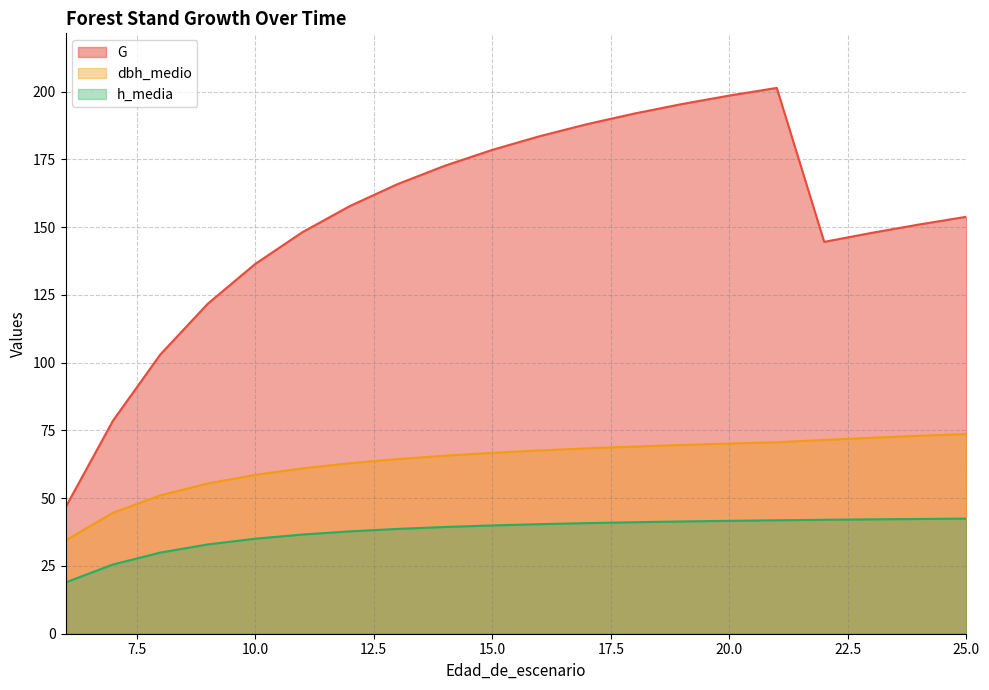

True or false: h_media and G intersect in this chart.

False